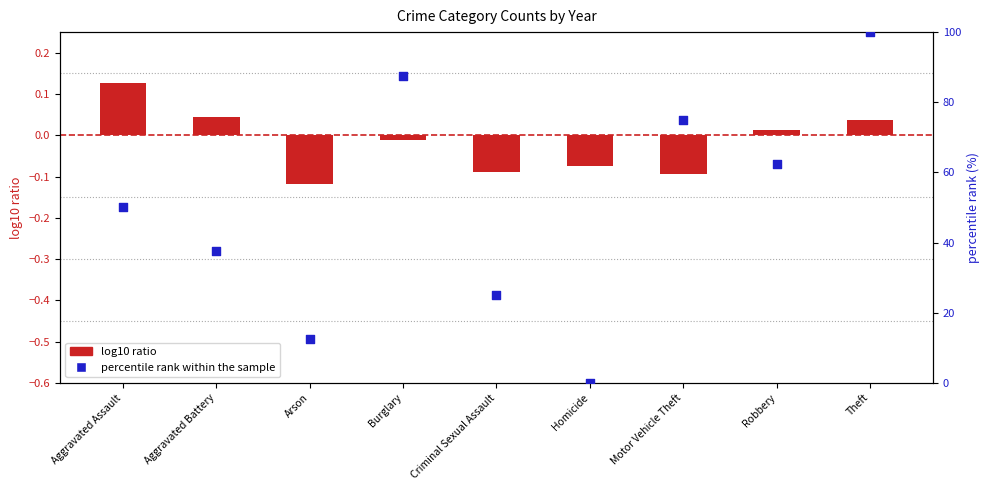

At which category is the sum across all series the highest?

Theft